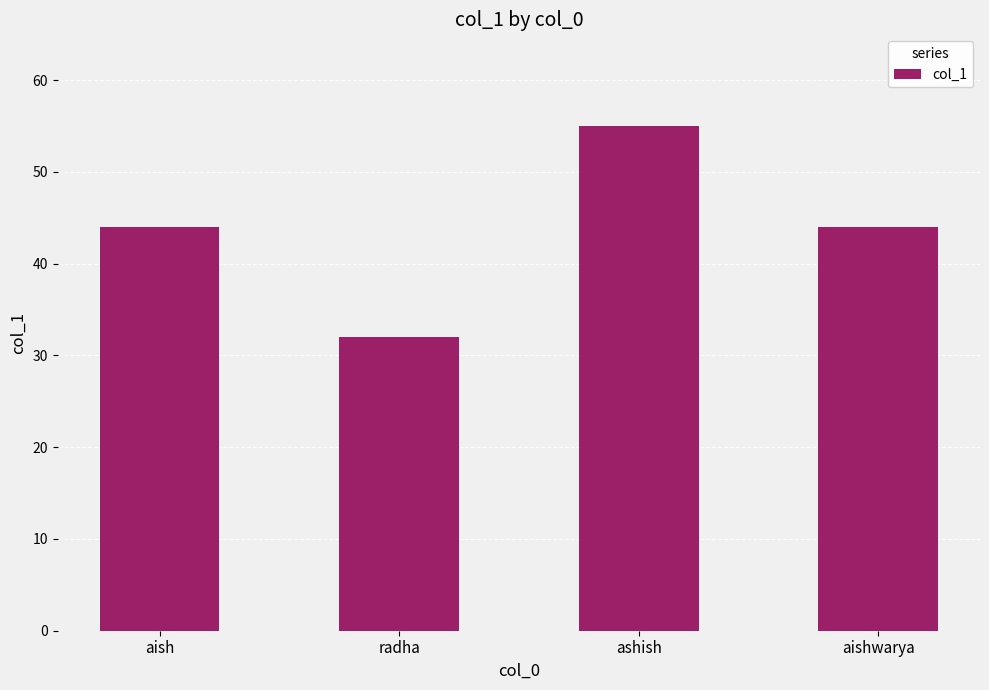

How many bars are there in total?

4